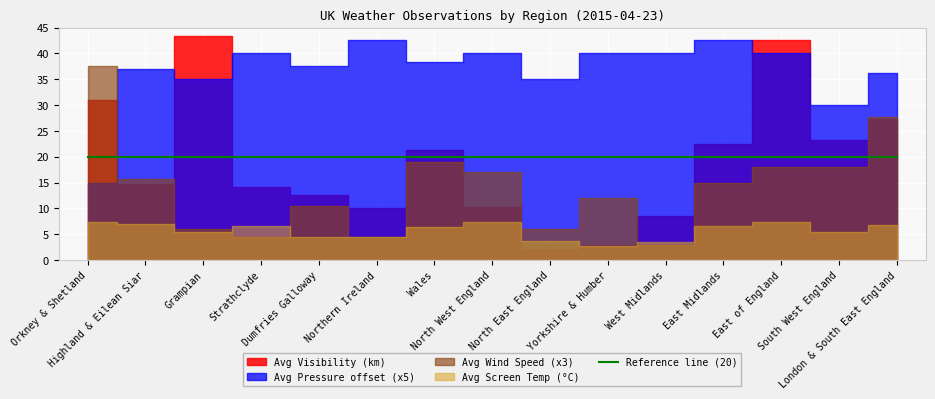

The Avg Screen Temp series shows 4.5 at Northern Ireland. True or false?

True